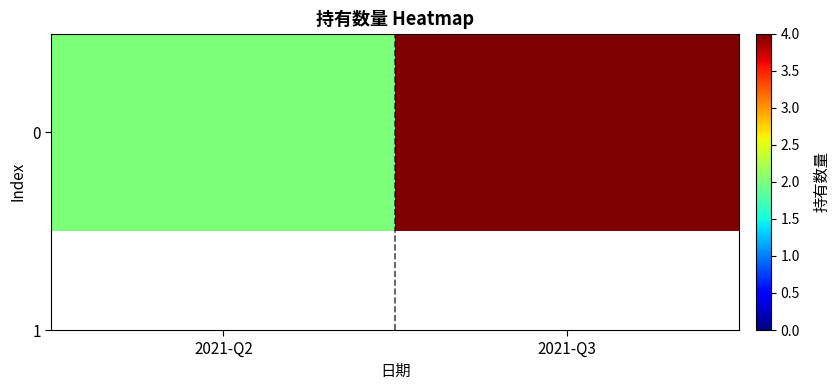

What is the smallest value displayed?

2